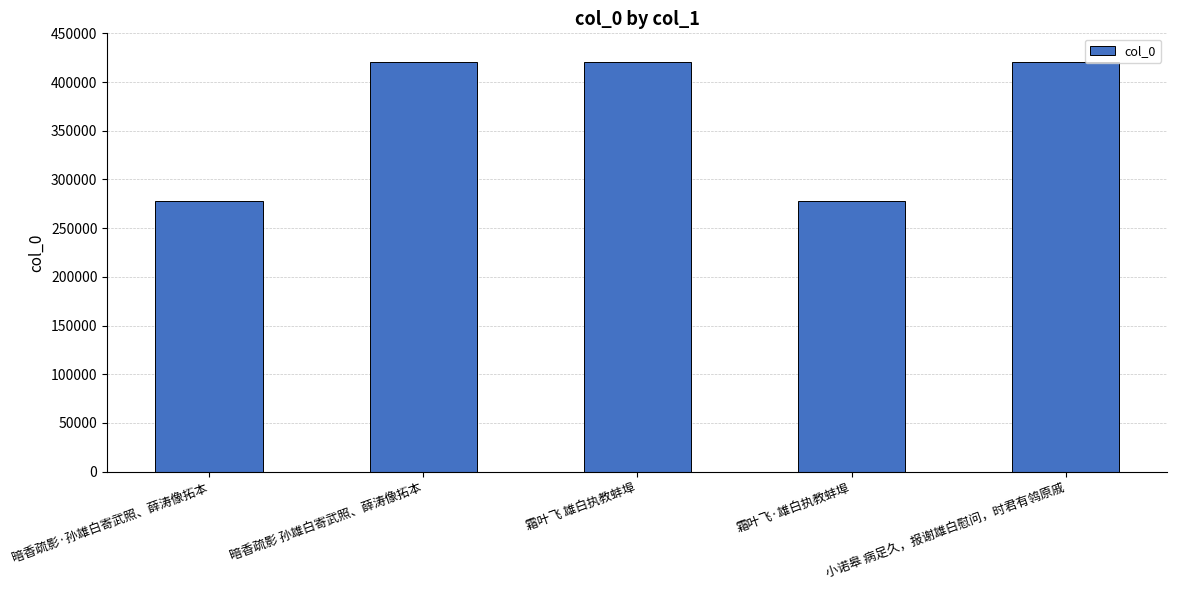

The value at 霜叶飞·雄白执教蚌埠 is 278337. True or false?

True